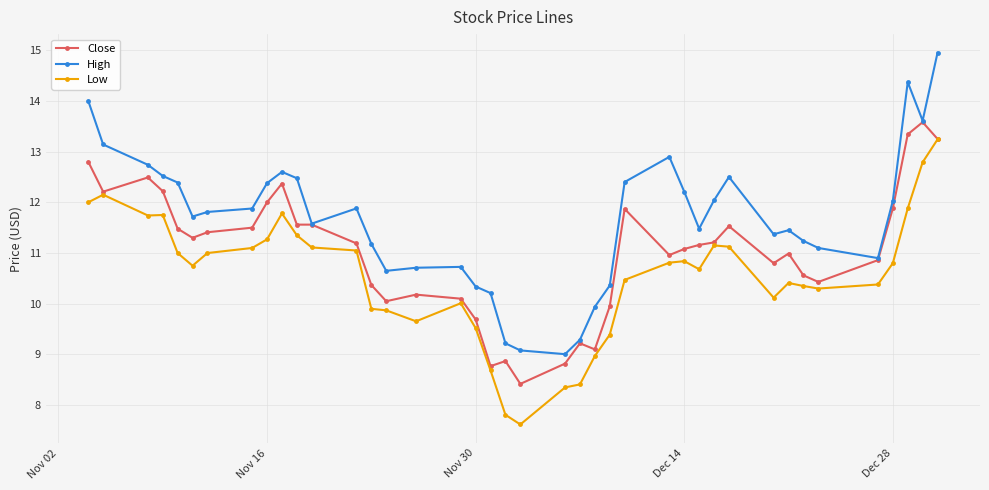

At how many categories does at least one series exceed 13?

5